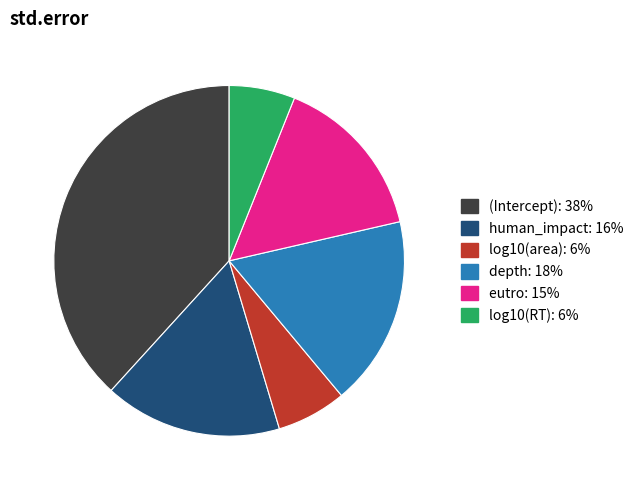

Is the sum of human_impact and (Intercept) greater than half?

Yes